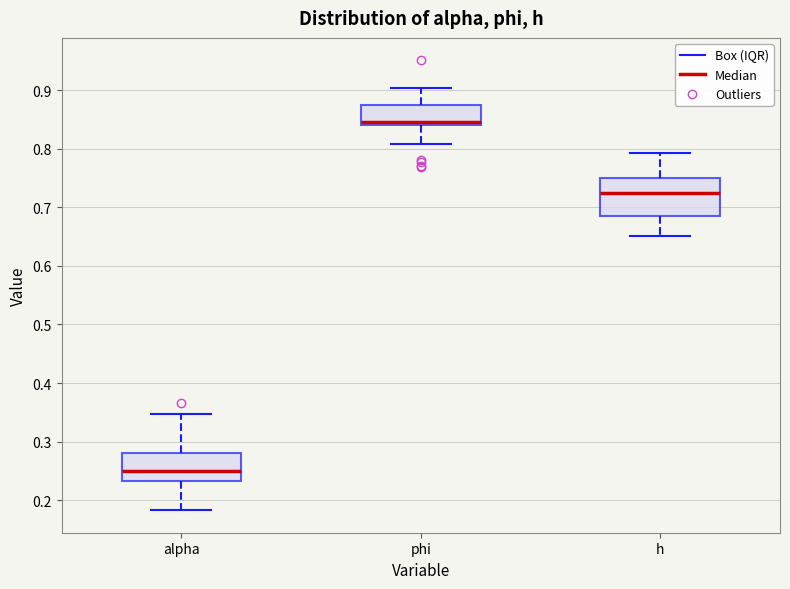

Where is the lower edge of the box for phi on the y-axis? The values are not printed on the chart, so give them approximately, as read against the axis.

0.84